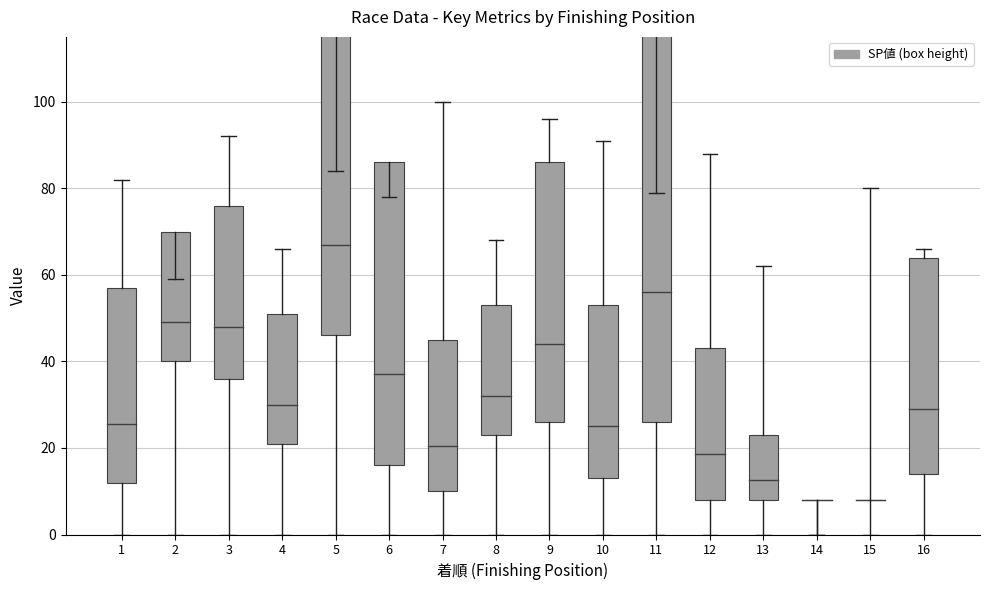

At how many categories does at least one series exceed 210?

2